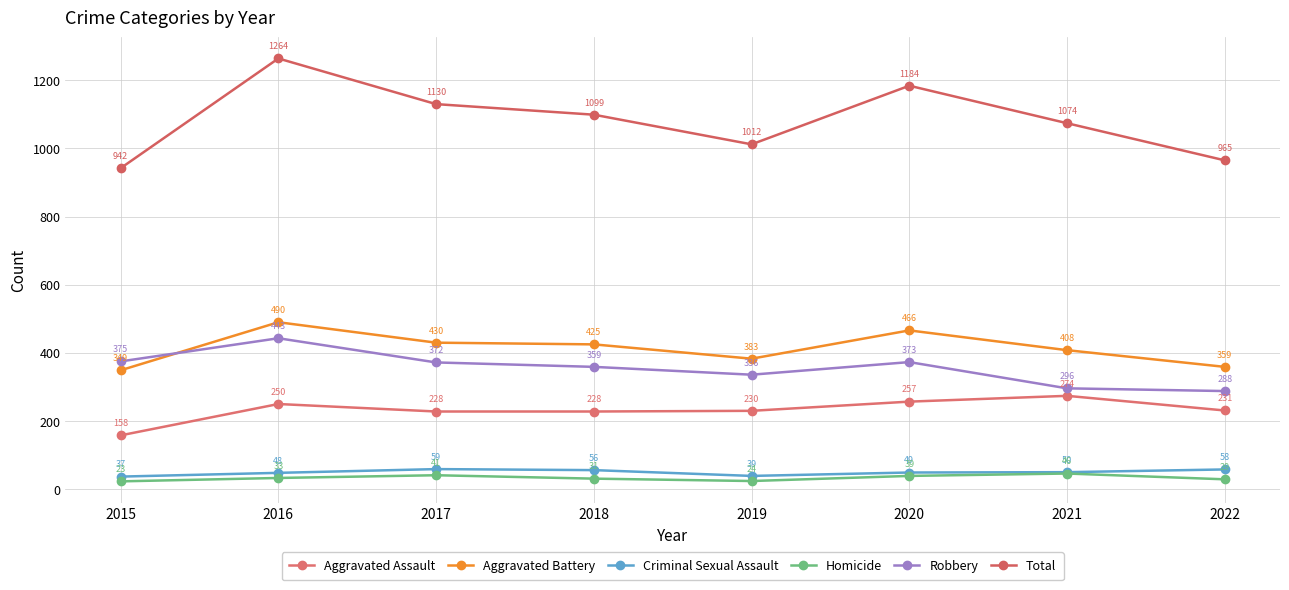

What is the value of the Aggravated Assault point at the 7th from the left?

274